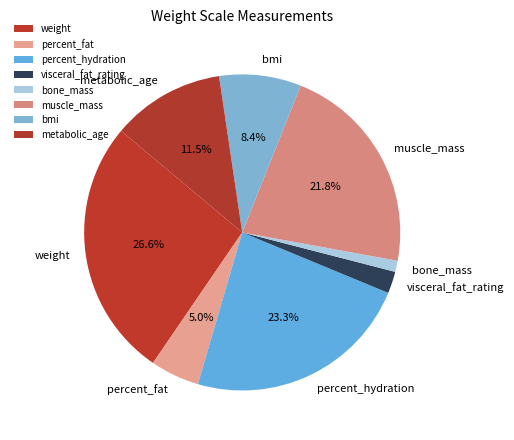

To the nearest percent, what is the combined percentage of visceral_fat_rating and metabolic_age?

14%